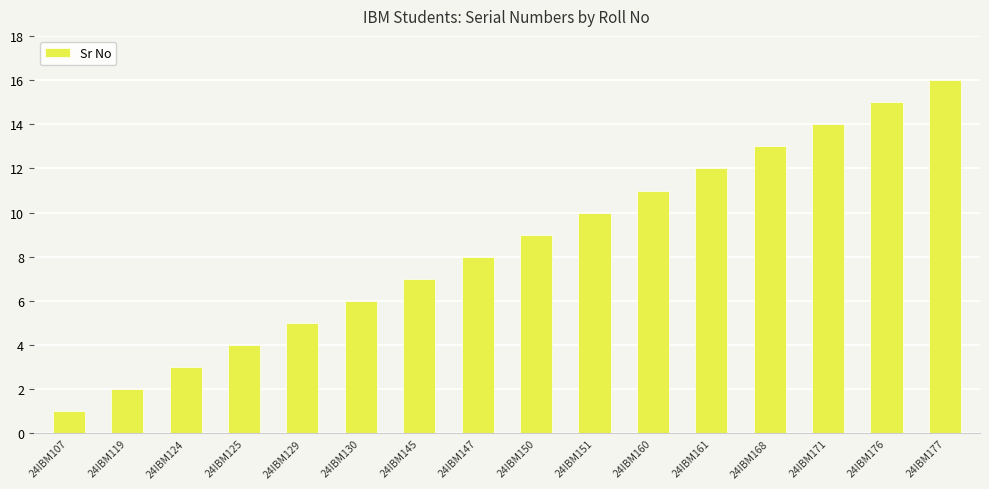

Reading right to left, extract all data points from this chart.

16	15	14	13	12	11	10	9	8	7	6	5	4	3	2	1